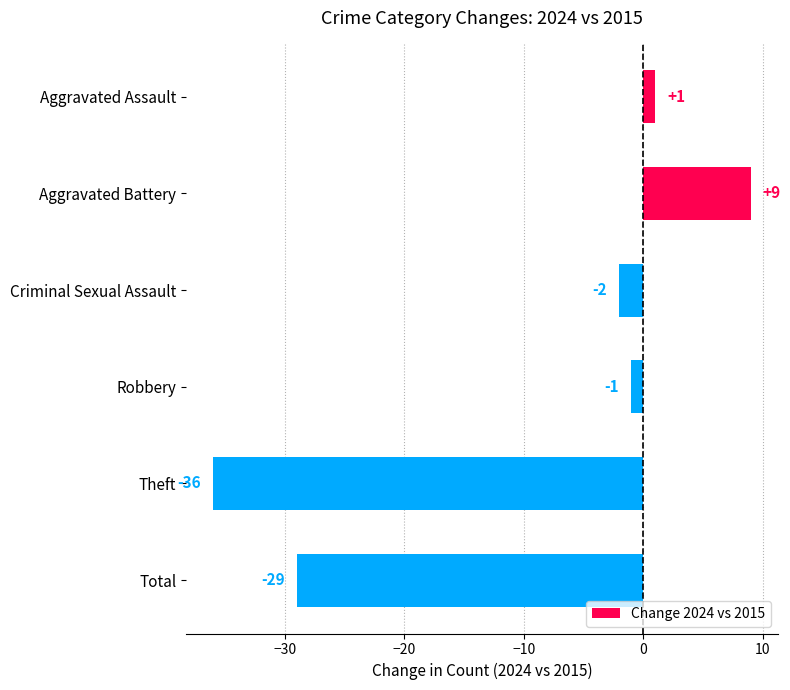

What is the difference between the second highest and minimum values?

37